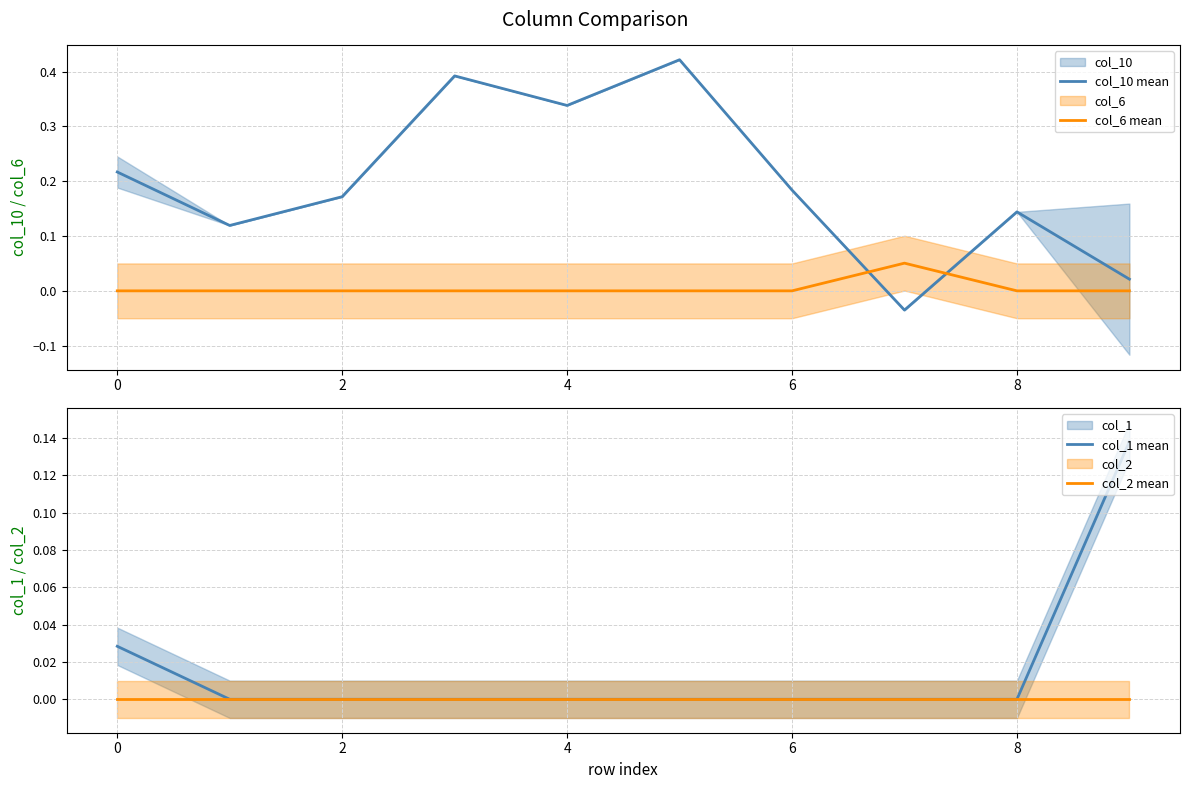

Count the col_1 mean values in the range 0 to 1.

10